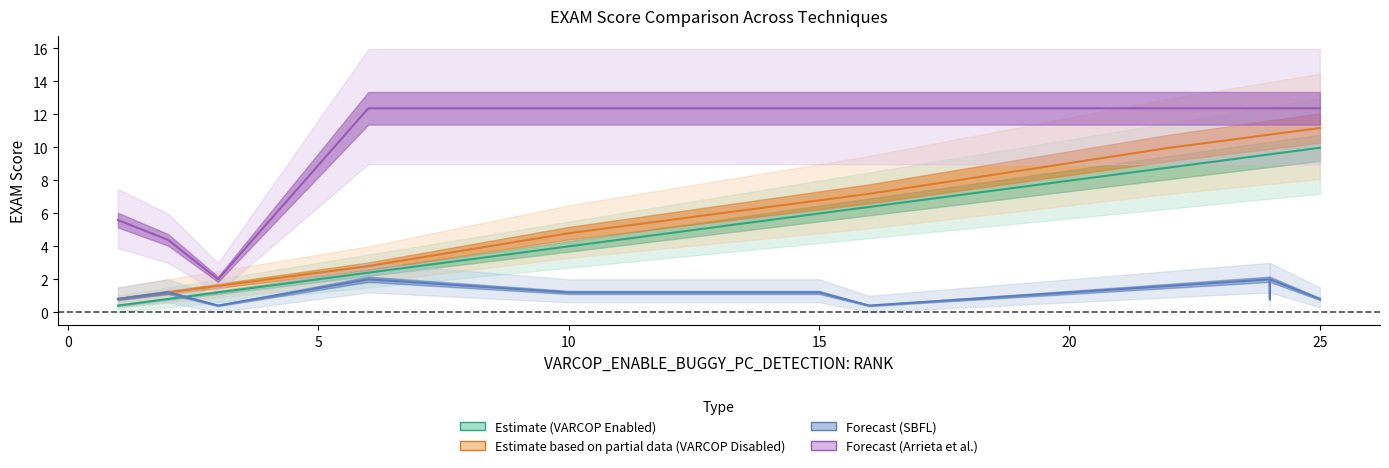

Reading left to right, list all the values displayed in this chart.

Estimate (VARCOP Enabled): 0.4	0.8	0.8	1.2	2.4	4.0	5.6	6.0	6.4	8.8	9.6	9.6	9.6	9.6	10.0
Estimate based on partial data (VARCOP Disabled): 0.8	1.2	1.2	1.6	2.8	4.8	6.4	6.8	7.2	10.0	10.8	10.8	10.8	10.8	11.2
Forecast (SBFL): 0.8	1.2	1.2	0.4	2.0	1.2	1.2	1.2	0.4	1.6	2.0	0.8	0.8	2.0	0.8
Forecast (Arrieta et al.): 5.6	4.4	4.4	2.0	12.4	12.4	12.4	12.4	12.4	12.4	12.4	12.4	12.4	12.4	12.4